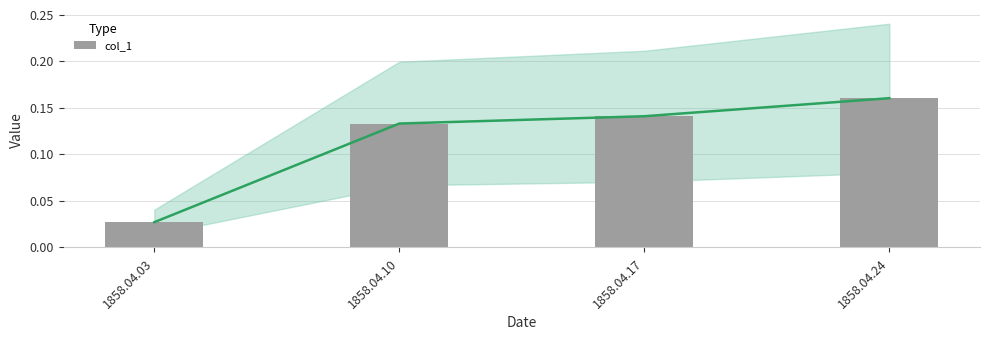

Rank the categories by value from highest to lowest.

1858.04.24, 1858.04.17, 1858.04.10, 1858.04.03